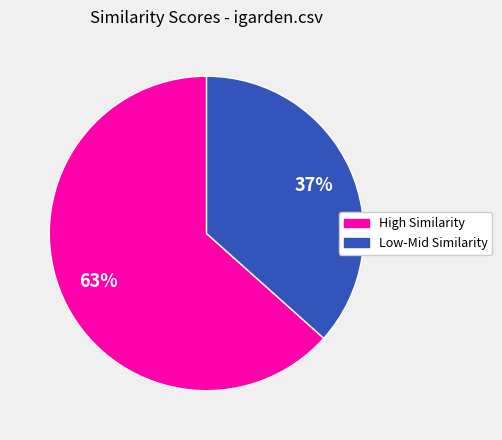

Is it true that Low-Mid Similarity is 49% of the pie?

False